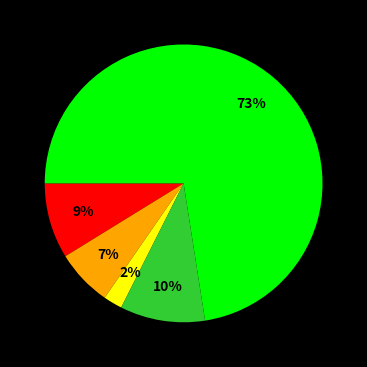

To the nearest percent, what is the difference between the largest and smallest slice percentages?

70%